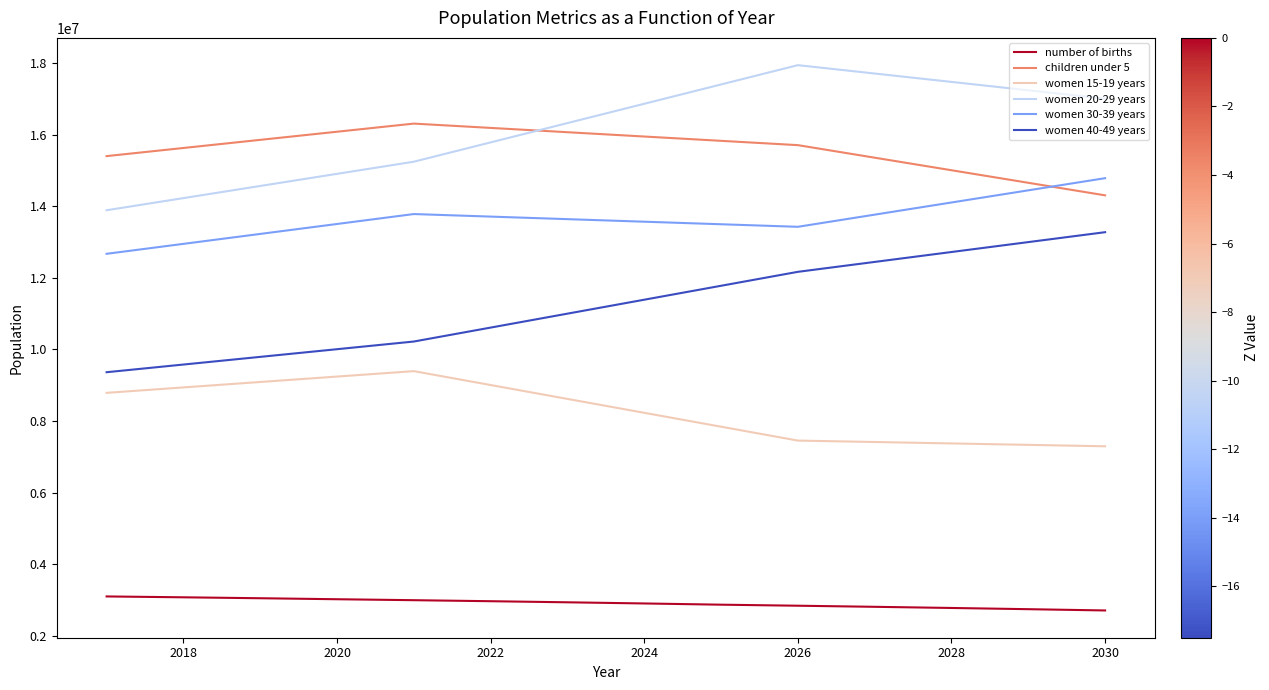

True or false: women 15-19 years and children under 5 intersect in this chart.

False